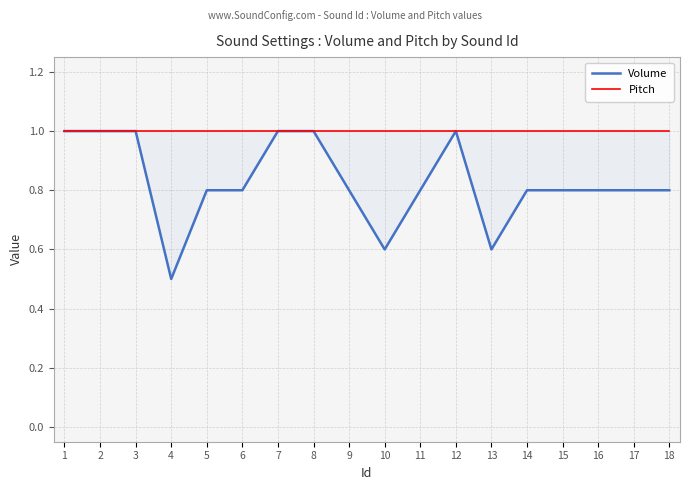

What is the spread (max minus min) of values at 15?

0.2